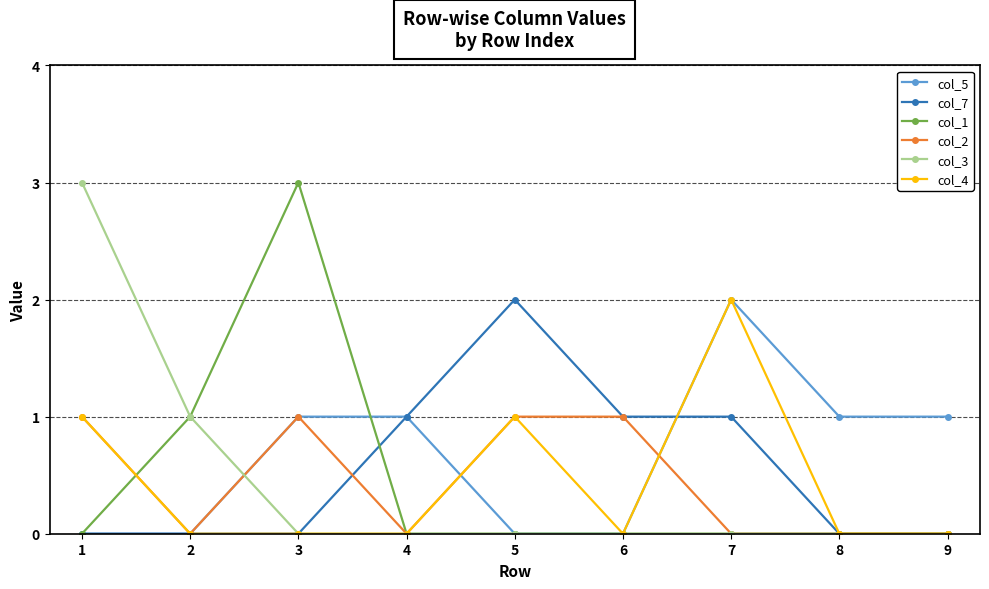

Reading left to right, what are all the values shown in this chart?

col_5: 1=0	2=0	3=1	4=1	5=0	6=0	7=2	8=1	9=1
col_7: 1=0	2=0	3=0	4=1	5=2	6=1	7=1	8=0	9=0
col_1: 1=0	2=1	3=3	4=0	5=0	6=0	7=0	8=0	9=0
col_2: 1=1	2=0	3=1	4=0	5=1	6=1	7=0	8=0	9=0
col_3: 1=3	2=1	3=0	4=0	5=0	6=0	7=0	8=0	9=0
col_4: 1=1	2=0	3=0	4=0	5=1	6=0	7=2	8=0	9=0